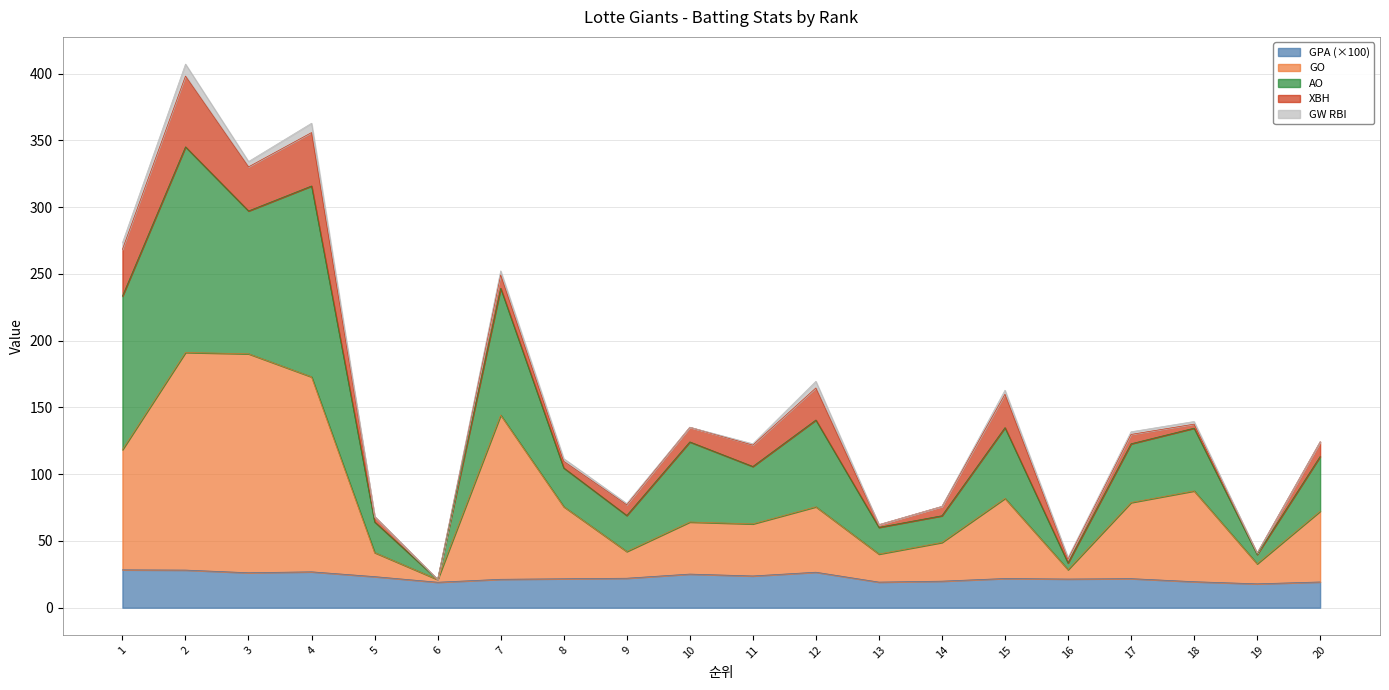

The value of GPA (×100) at 19 is 17.9. True or false?

True